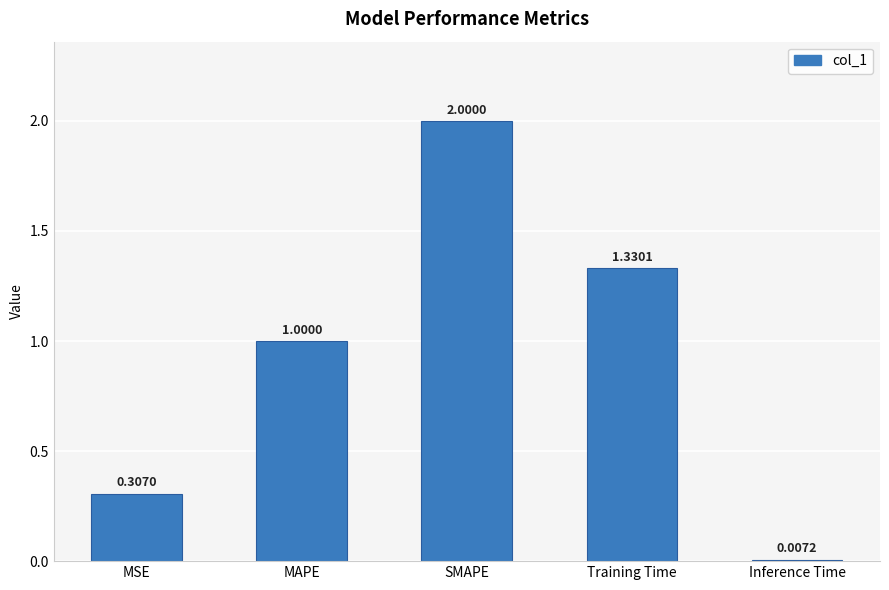

Which has a higher value, SMAPE or MSE?

SMAPE